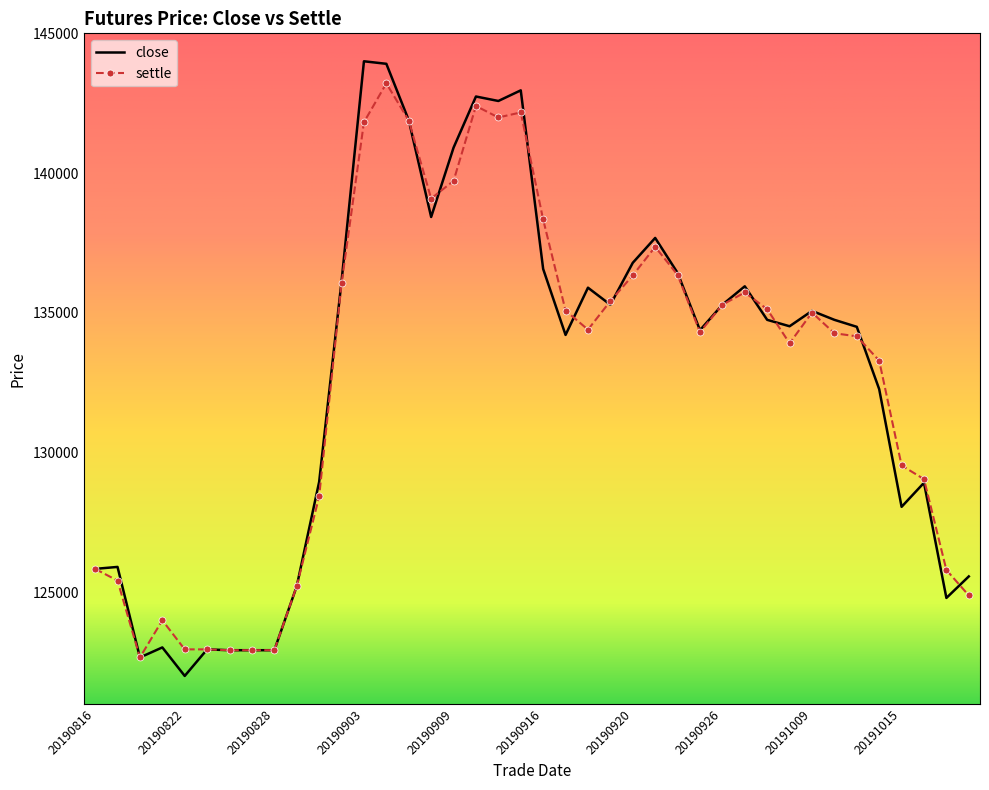

What is the minimum value for close?

122010